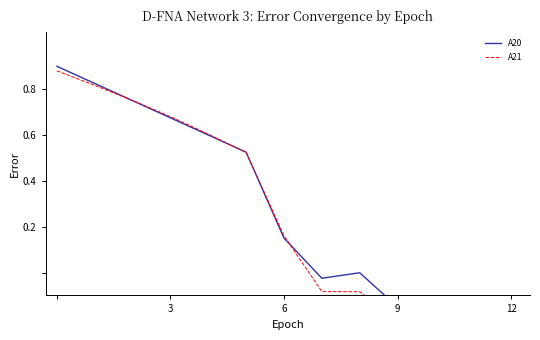

What is the smallest value displayed?

-0.4